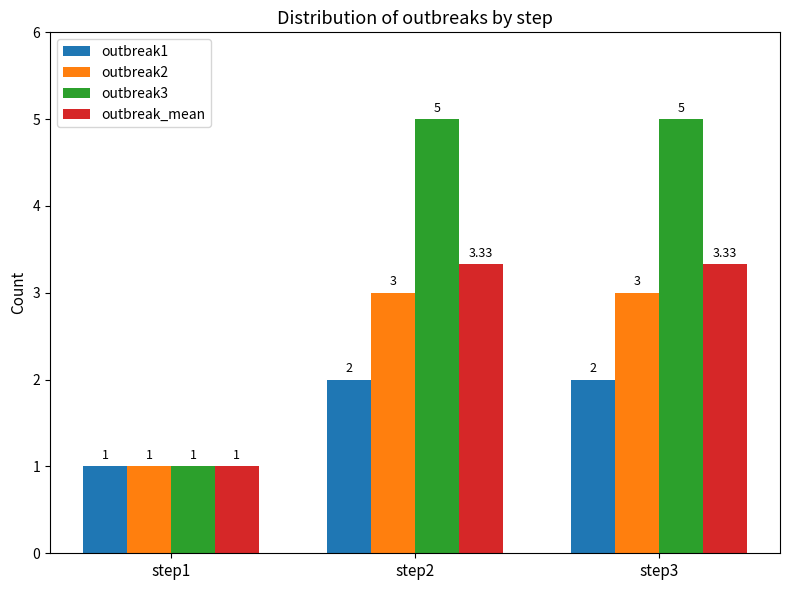

Is the value of outbreak_mean at step2 greater than the value of outbreak3 at step2?

No